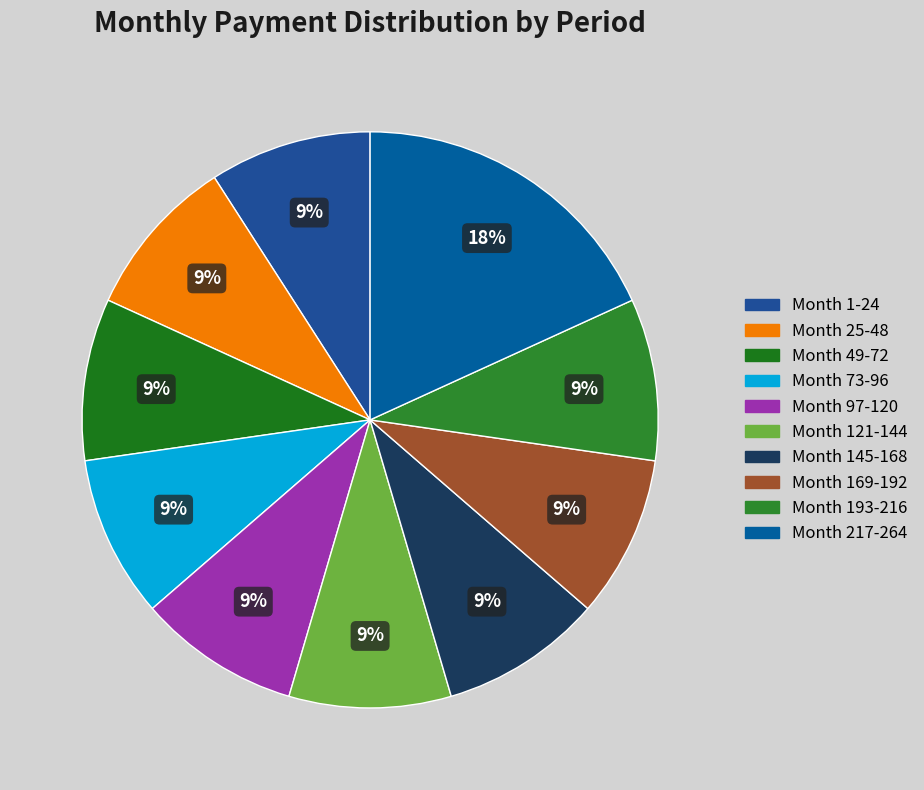

Which slice is the largest?

Month 217-264